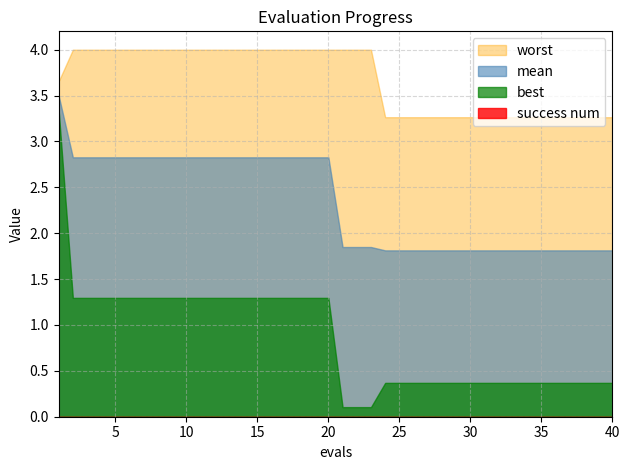

What is the difference between the second highest and minimum values in the best series?

1.2